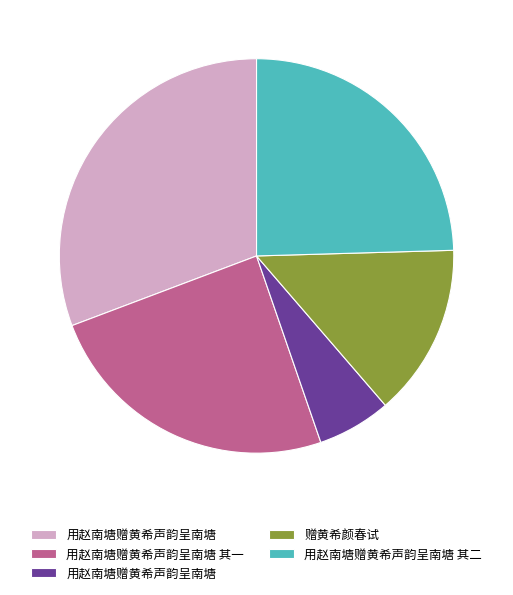

How many slices are in this pie chart?

5